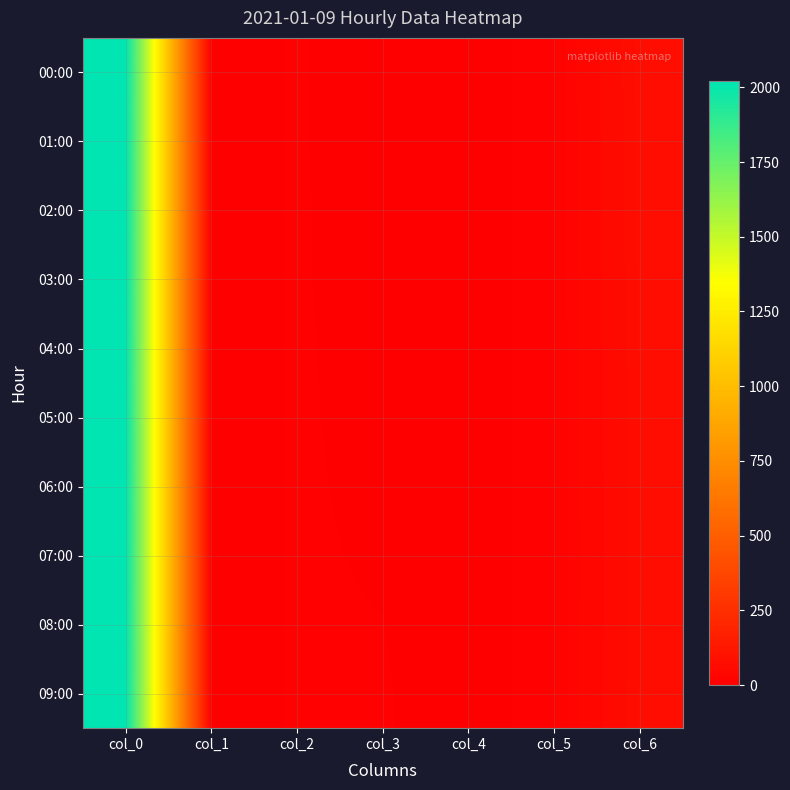

Which series changed the most between col_4 and col_6?

00:00